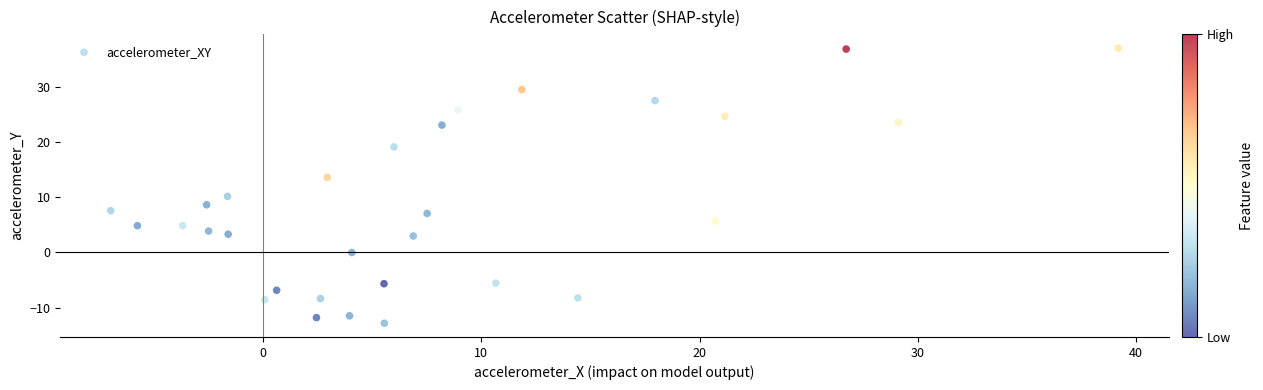

What is the range of Y values (max minus min)?

49.8